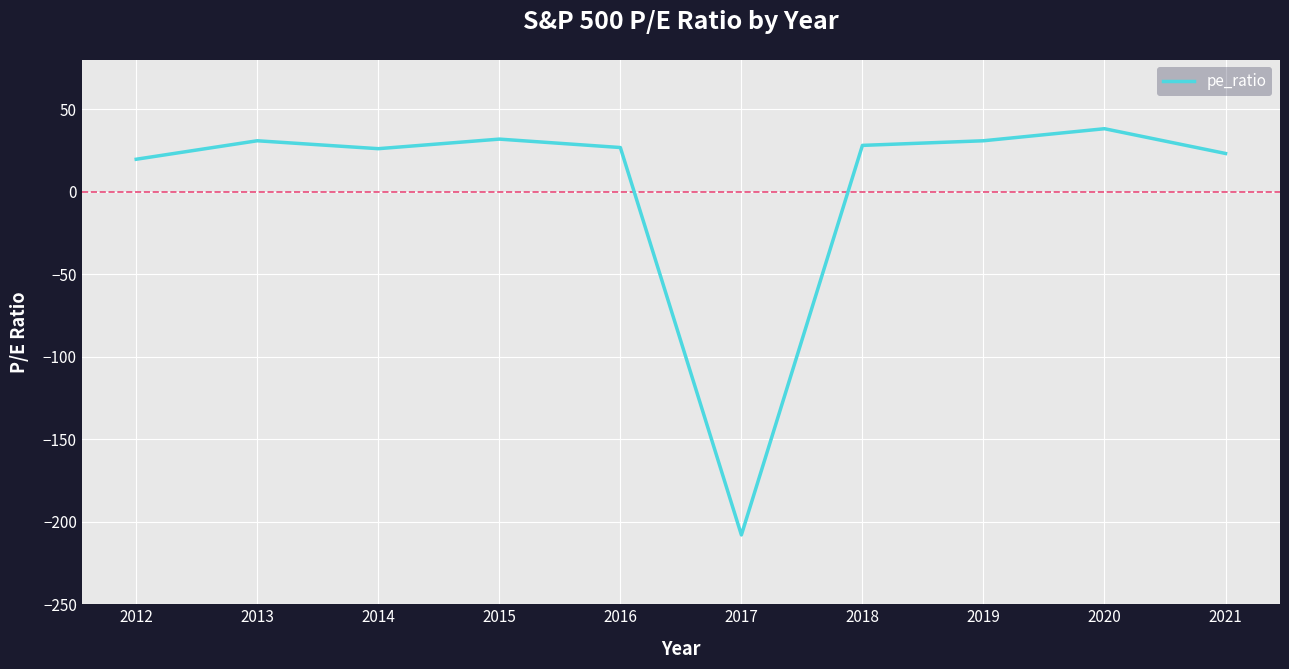

Approximately how many times larger is the value at 2013 compared to 2016?

1.2